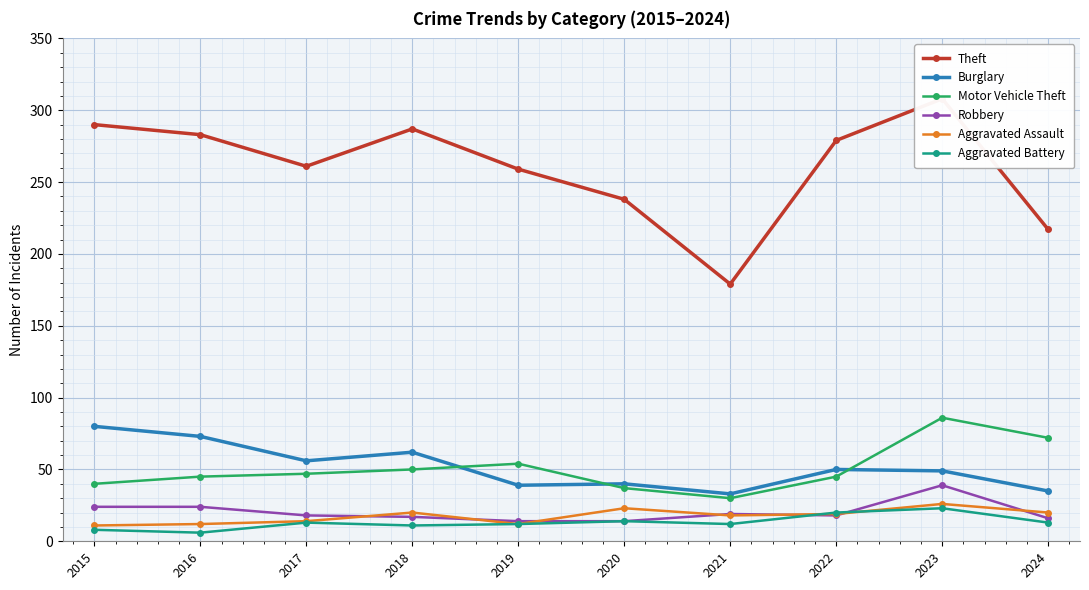

How many interior local peaks does the Burglary series have?

3